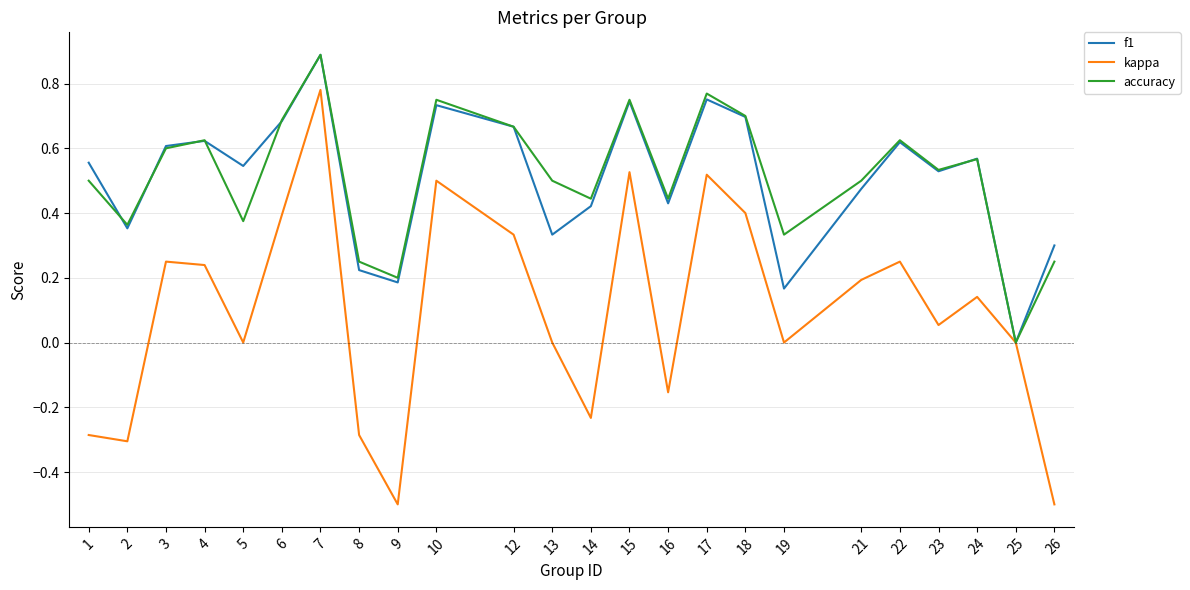

In accuracy, how many points are lower than both neighbors (excluding endpoints)?

8